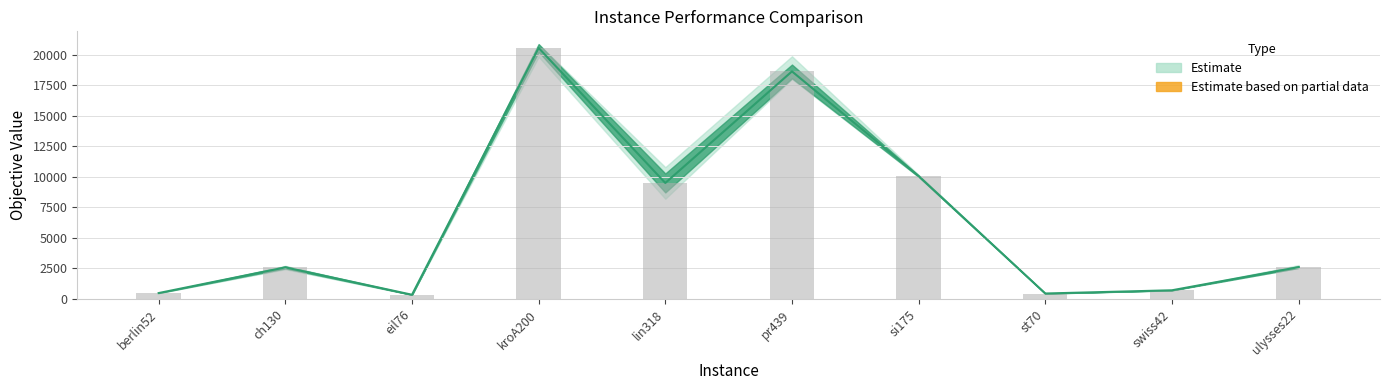

At which category is the sum across all series the highest?

kroA200